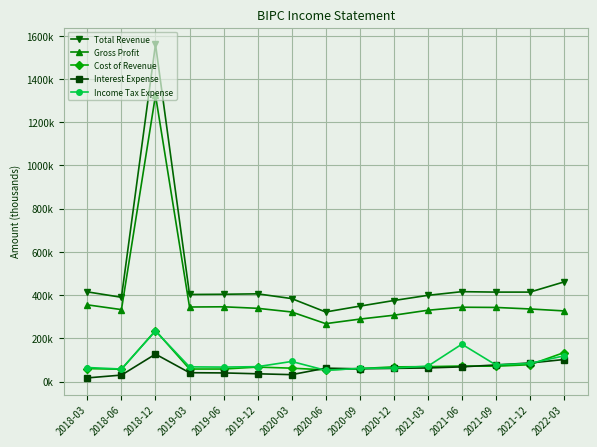

At which label does Cost of Revenue first exceed 67000?

2018-12